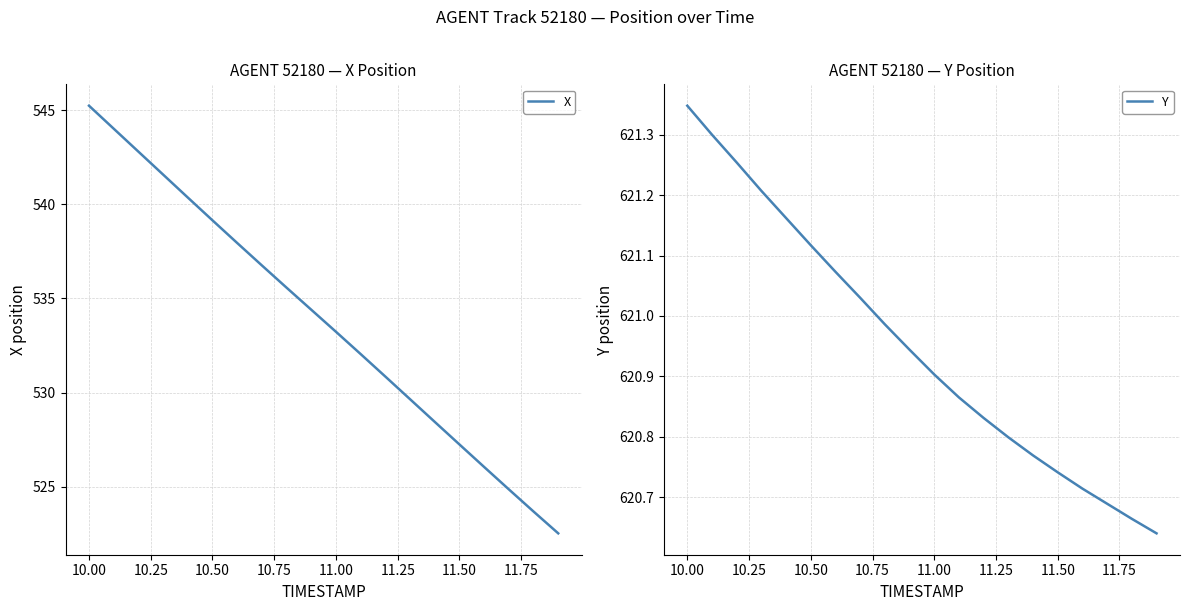

Which category has the highest value in the X series?

10.00